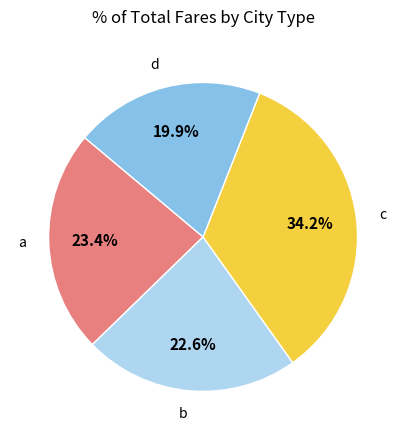

Does any single category account for the majority?

No